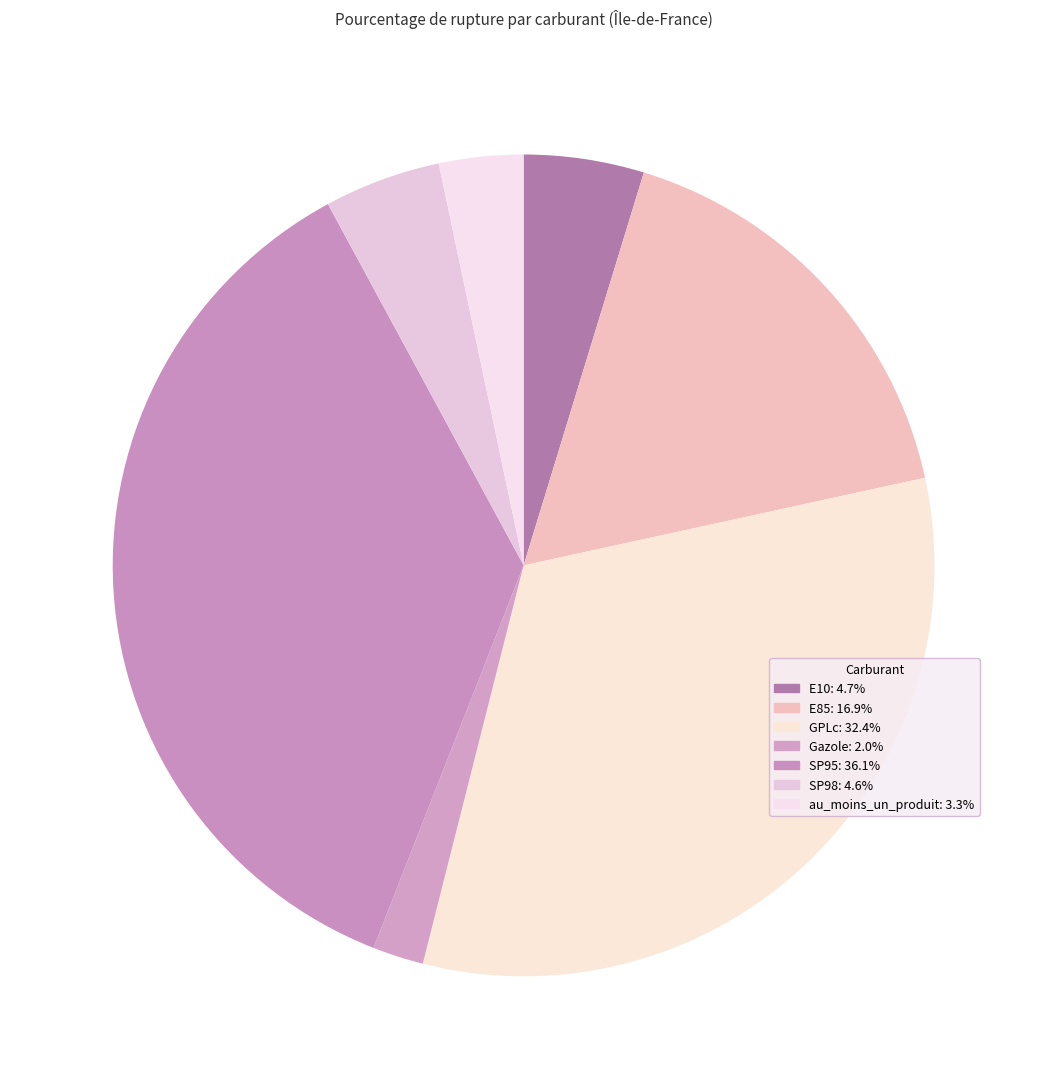

Which slice is the smallest?

Gazole